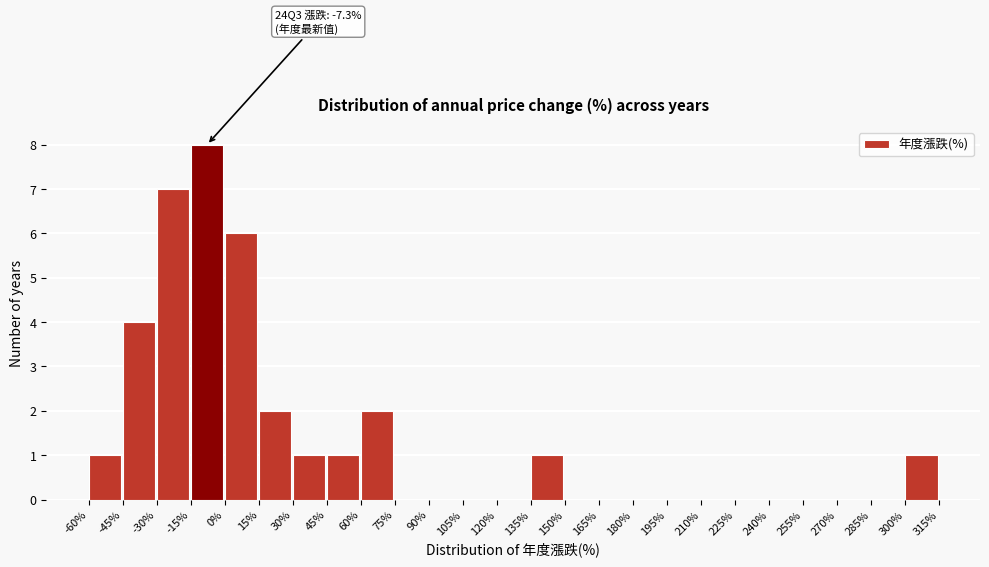

Which range on the x-axis has the tallest bar?

-15% to 0%